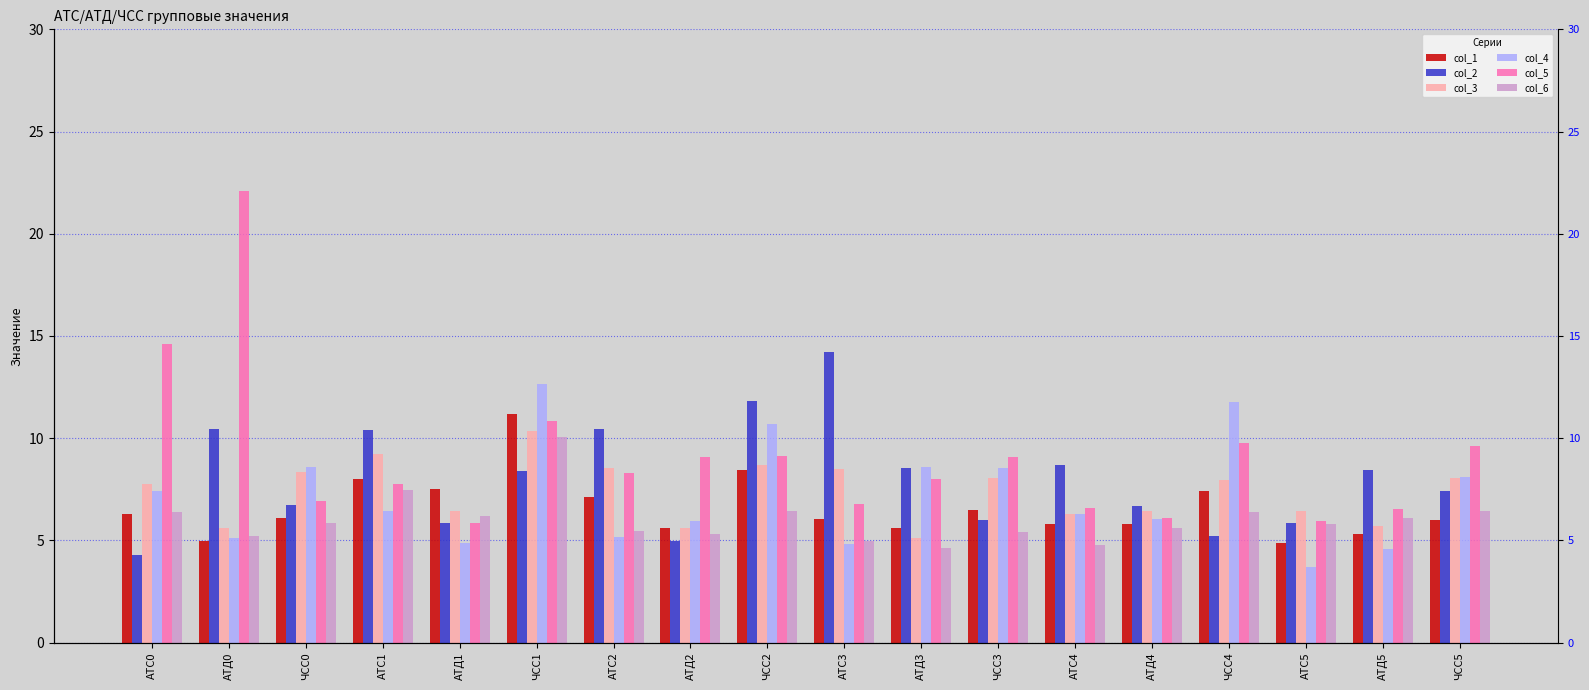

What is the difference between the col_5 values at АТС4 and АТД1?

0.8